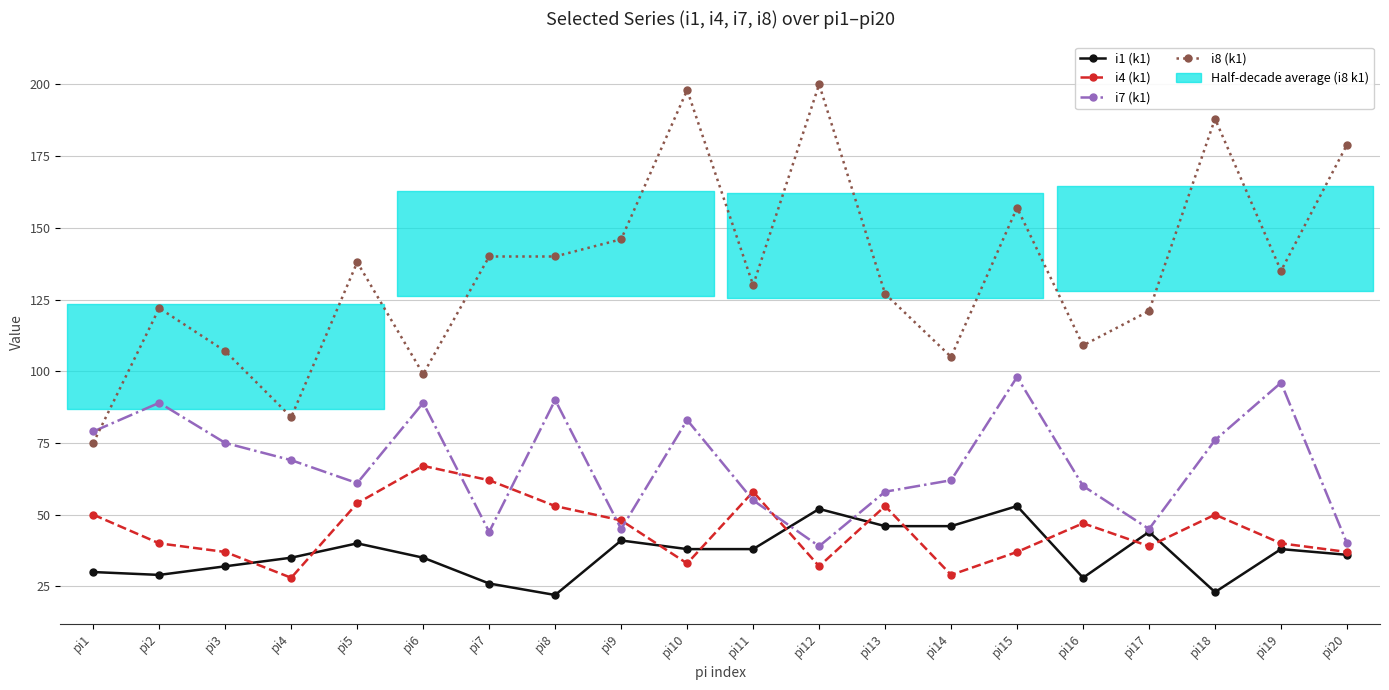

Is it true that i8 (k1) equals 109 at pi16?

True